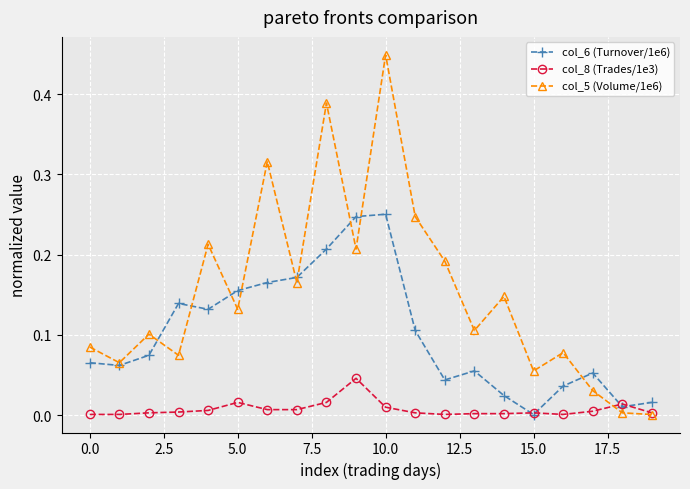

After their last crossing, which series has the higher values: col_8 (Trades/1e3) or col_6 (Turnover/1e6)?

col_6 (Turnover/1e6)